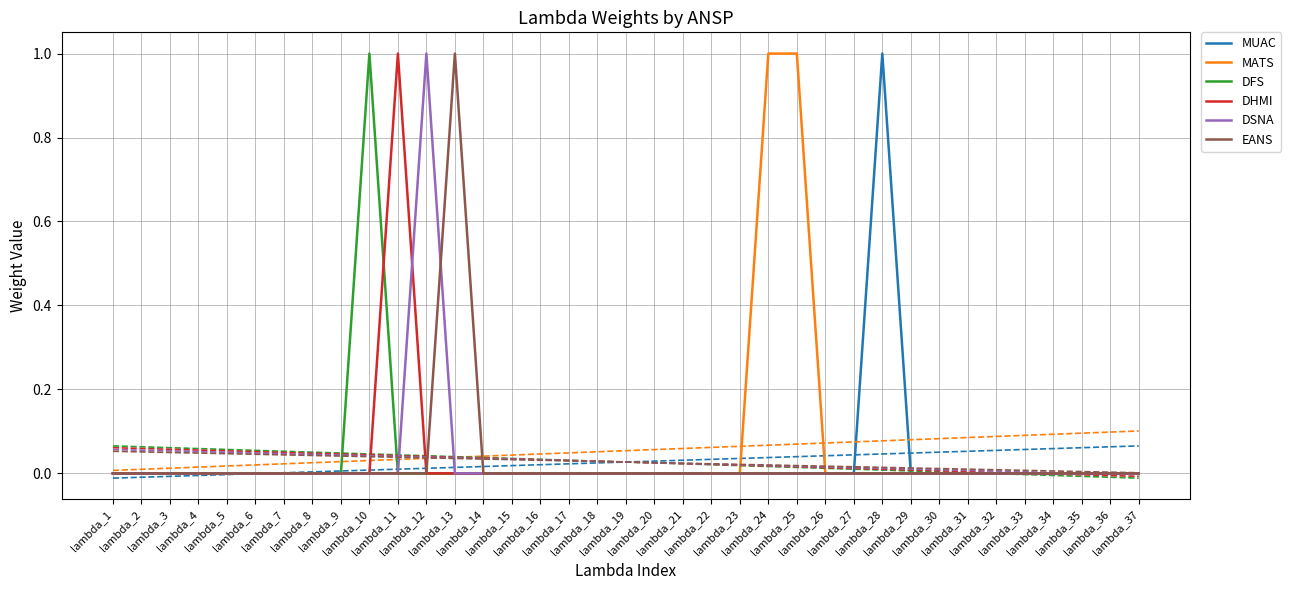

Which category has the highest value in the DHMI series?

lambda_11